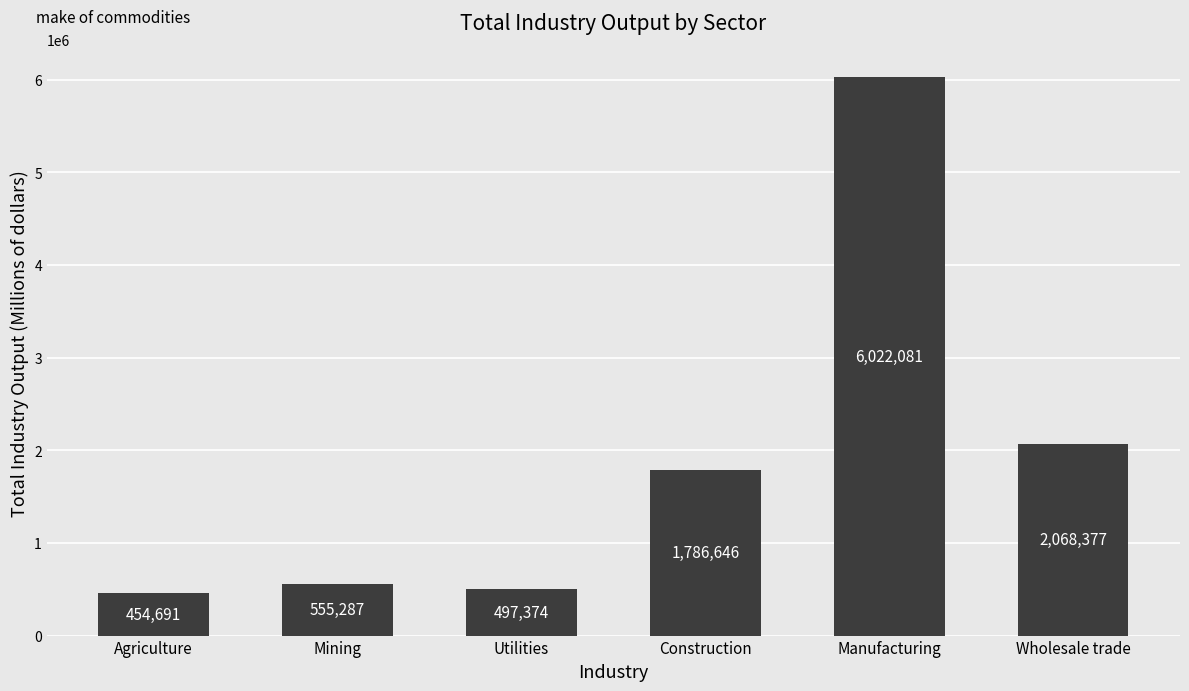

What is the difference between the values at Mining and Construction?

1231359